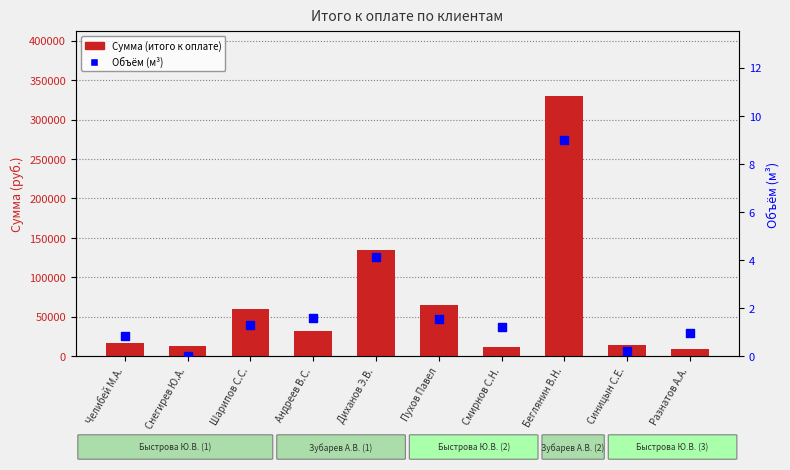

Which series contains the lowest Y value?

Объём (м³)